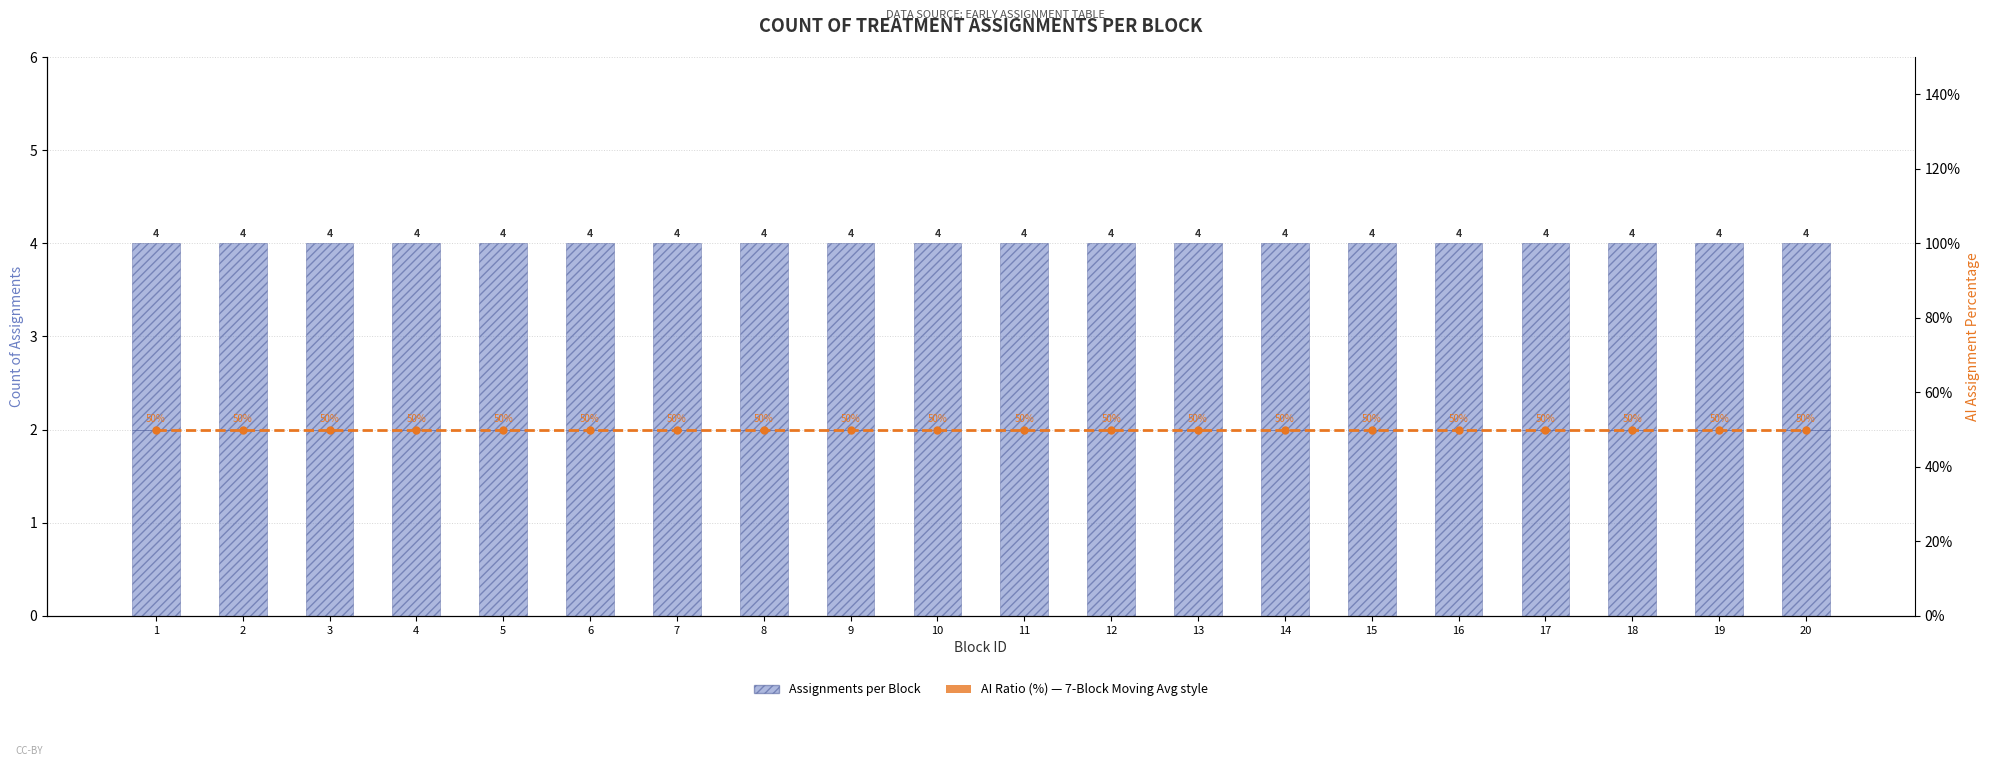

Which category has the highest value across all series?

1